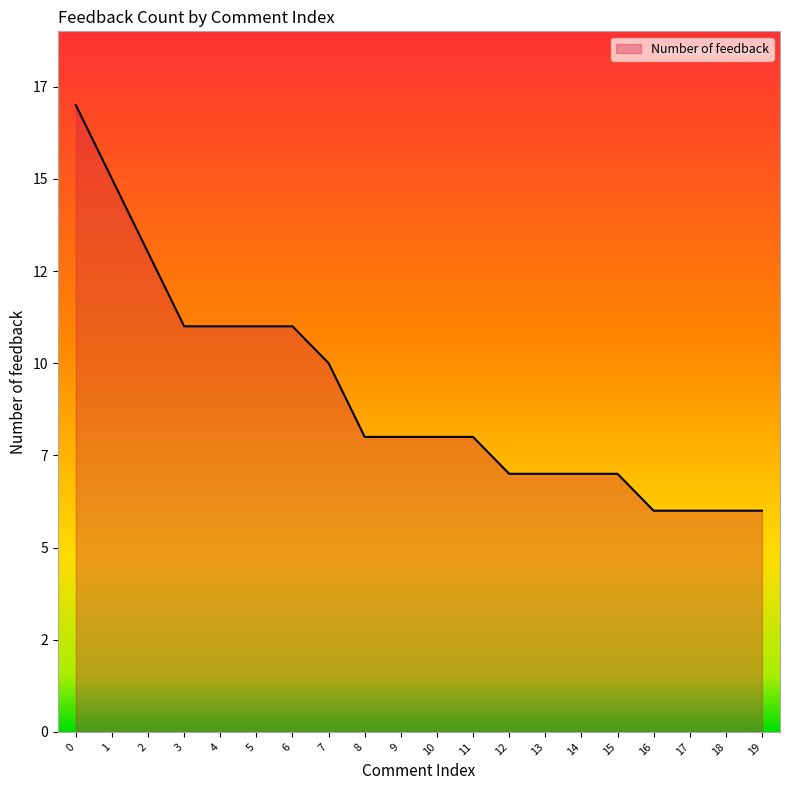

Rank the categories by value from highest to lowest.

0, 1, 2, 3, 4, 5, 6, 7, 8, 9, 10, 11, 12, 13, 14, 15, 16, 17, 18, 19